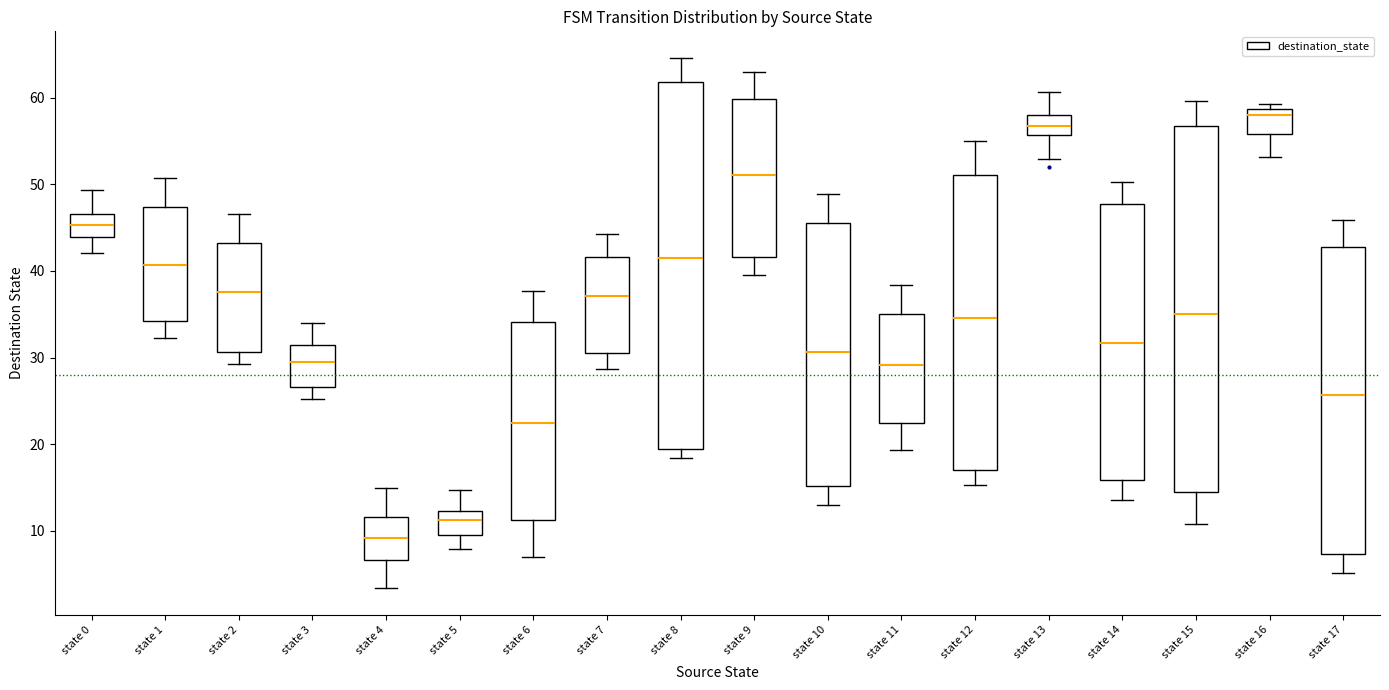

Reading left to right, transcribe this box plot: for each box, give where its median line is, the range the box spans, and where its two whiskers end, as read against the y-axis. The values are not printed on the chart, so give them approximately, as read against the axis.

state 0: median 45, box 44 to 47, whiskers 42 to 49
state 1: median 41, box 34 to 47, whiskers 32 to 51
state 2: median 38, box 31 to 43, whiskers 29 to 47
state 3: median 29, box 27 to 31, whiskers 25 to 34
state 4: median 9, box 7 to 12, whiskers 3 to 15
state 5: median 11, box 10 to 12, whiskers 8 to 15
state 6: median 22, box 11 to 34, whiskers 7 to 38
state 7: median 37, box 30 to 42, whiskers 29 to 44
state 8: median 42, box 19 to 62, whiskers 18 to 65
state 9: median 51, box 42 to 60, whiskers 40 to 63
state 10: median 31, box 15 to 46, whiskers 13 to 49
state 11: median 29, box 22 to 35, whiskers 19 to 38
state 12: median 35, box 17 to 51, whiskers 15 to 55
state 13: median 57, box 56 to 58, whiskers 53 to 61
state 14: median 32, box 16 to 48, whiskers 14 to 50
state 15: median 35, box 14 to 57, whiskers 11 to 60
state 16: median 58, box 56 to 59, whiskers 53 to 59 (just above the box's upper edge)
state 17: median 26, box 7 to 43, whiskers 5 to 46